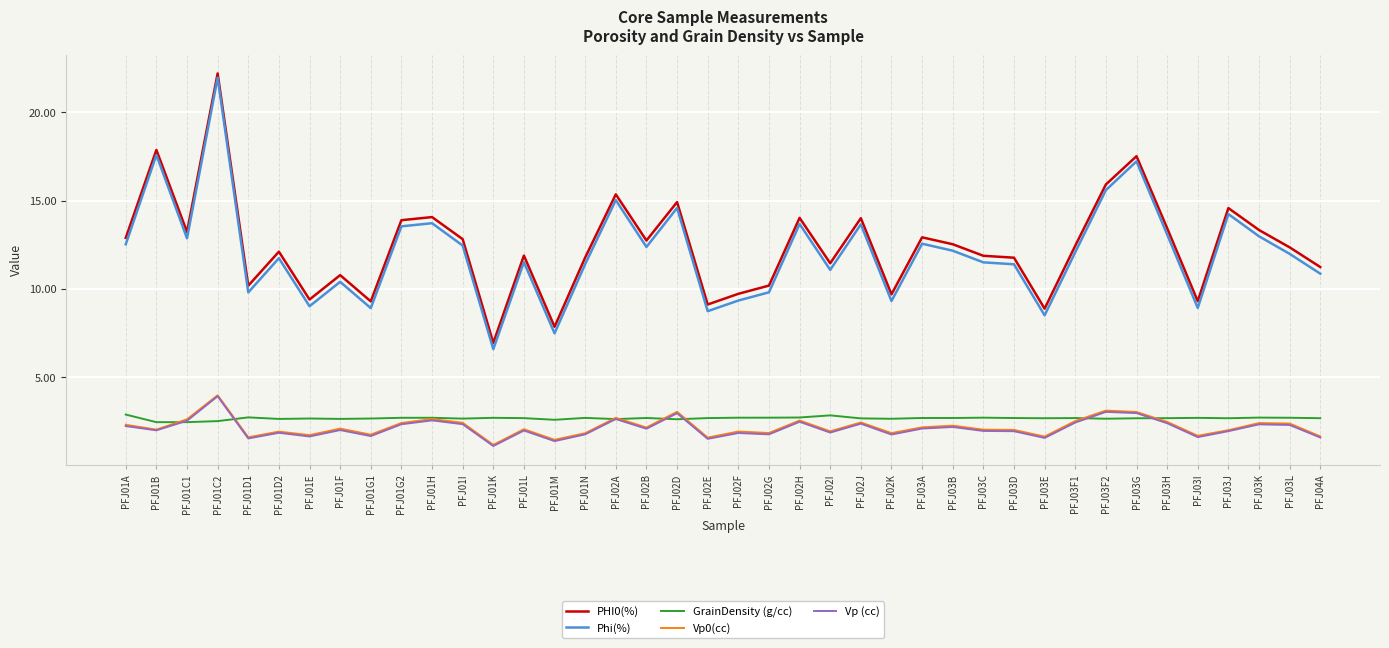

What is the lowest value of the PHI0(%) series?

6.9